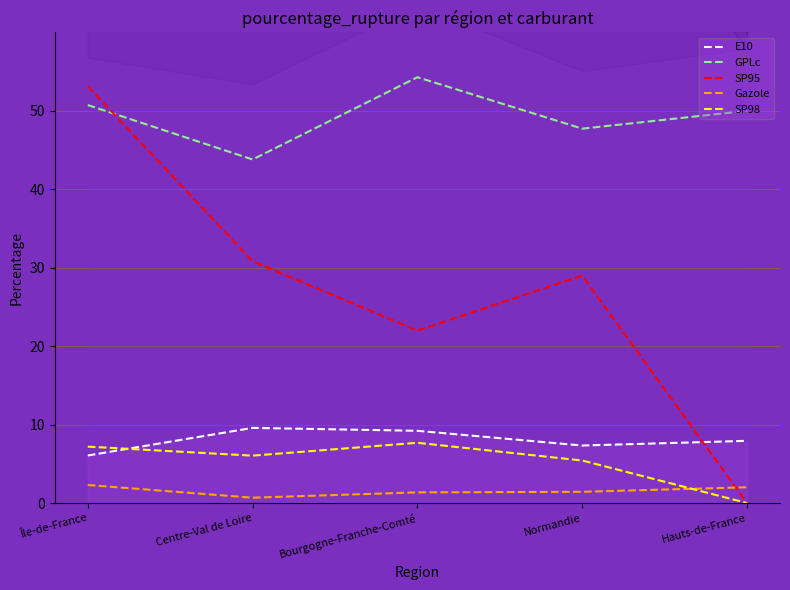

Which series changed the most between Centre-Val de Loire and Bourgogne-Franche-Comté?

GPLc